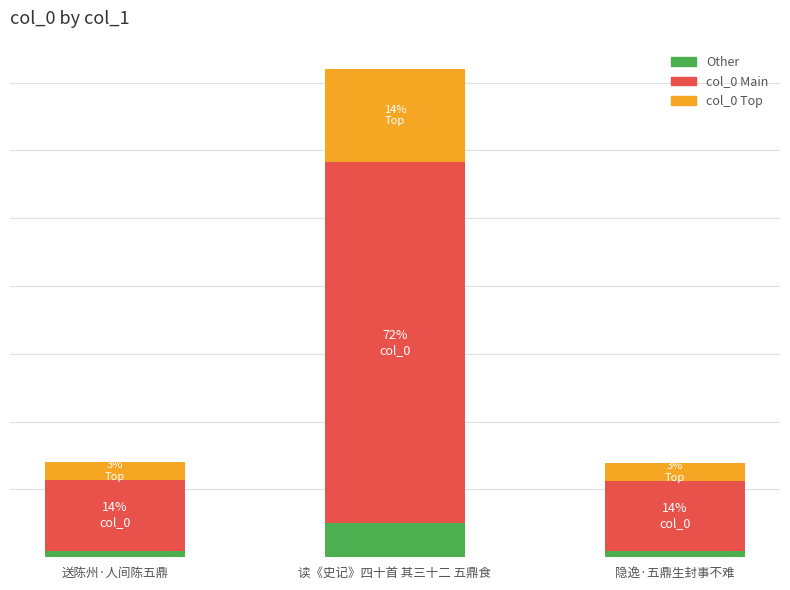

List the series in order of their overall mean, highest first.

col_0 Main, col_0 Top, Other